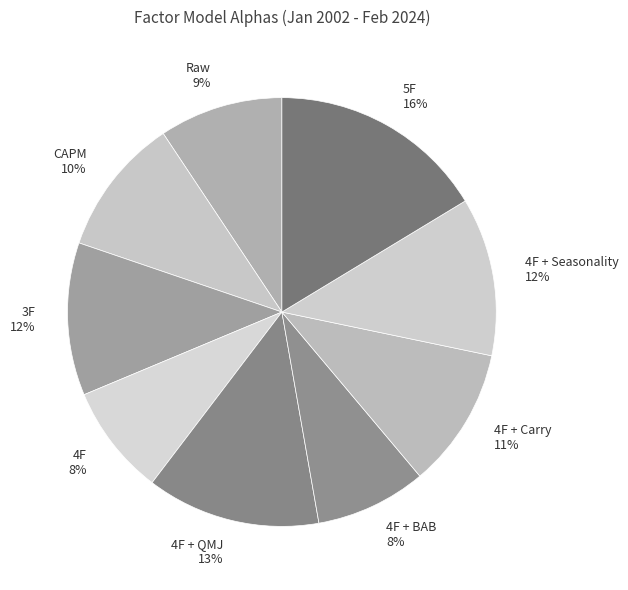

What is the largest slice in the pie chart?

5F